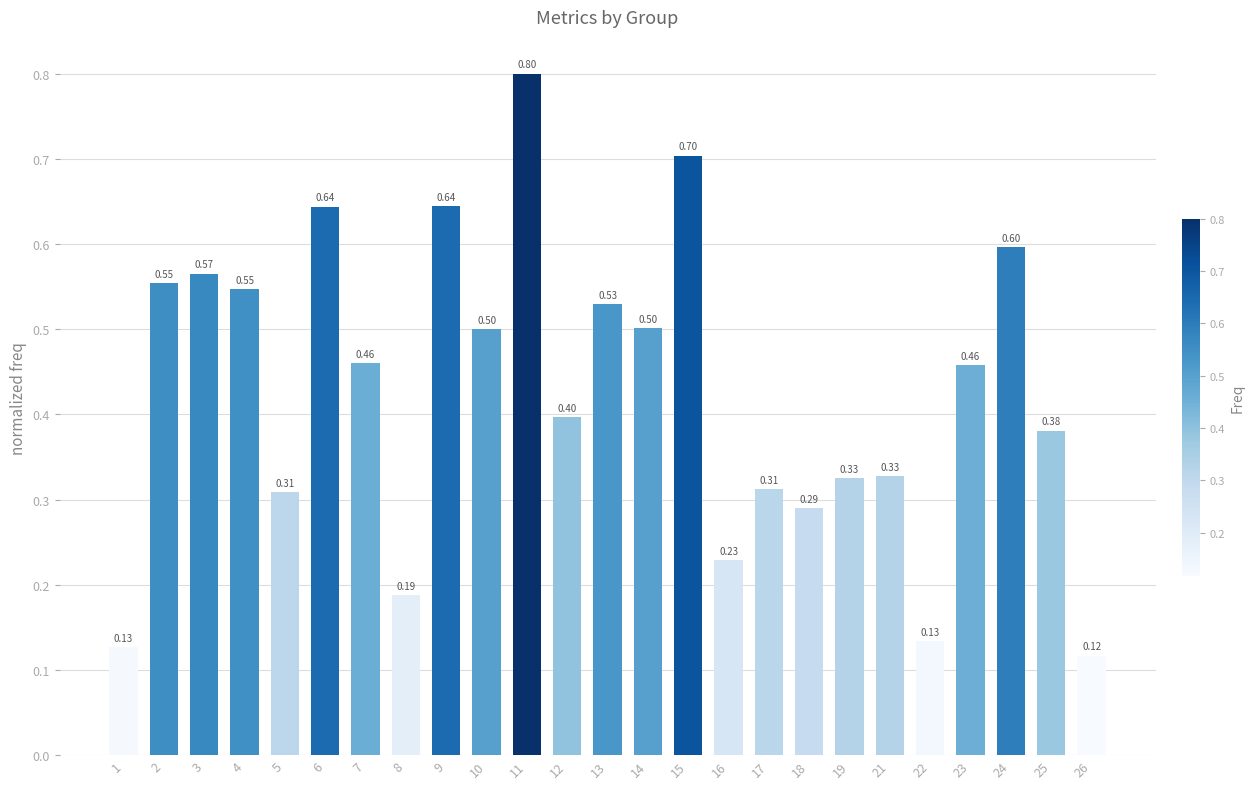

What is the average value?

0.4